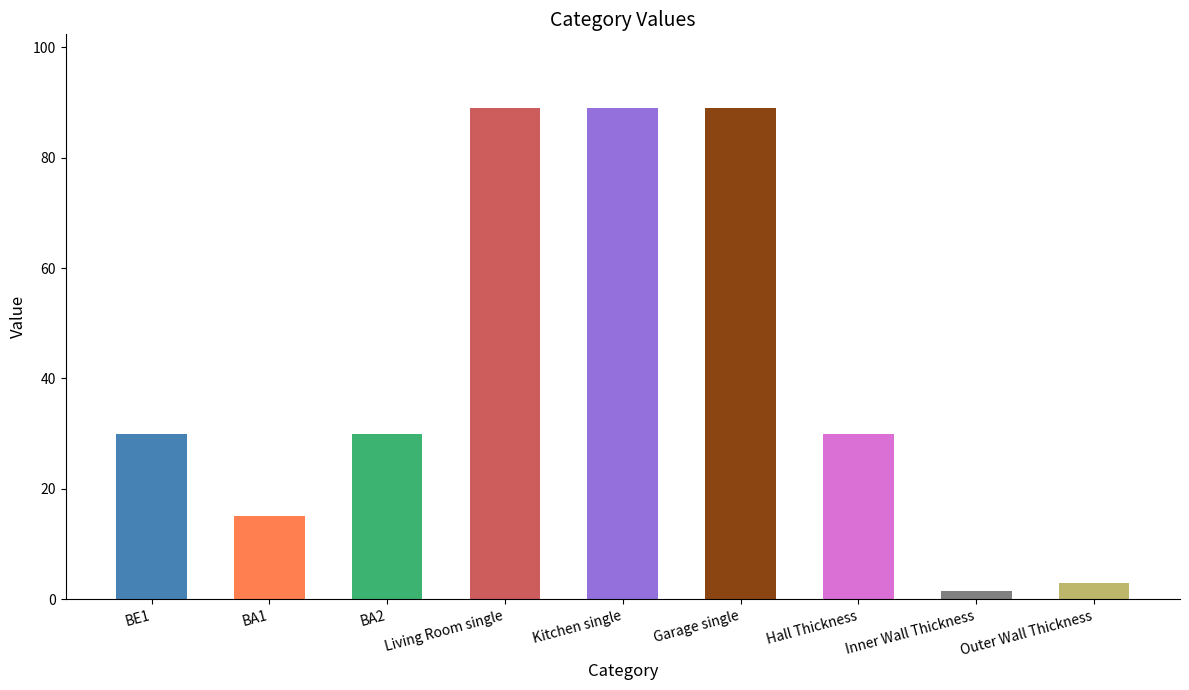

What is the difference between the second highest and second lowest values?

86.0